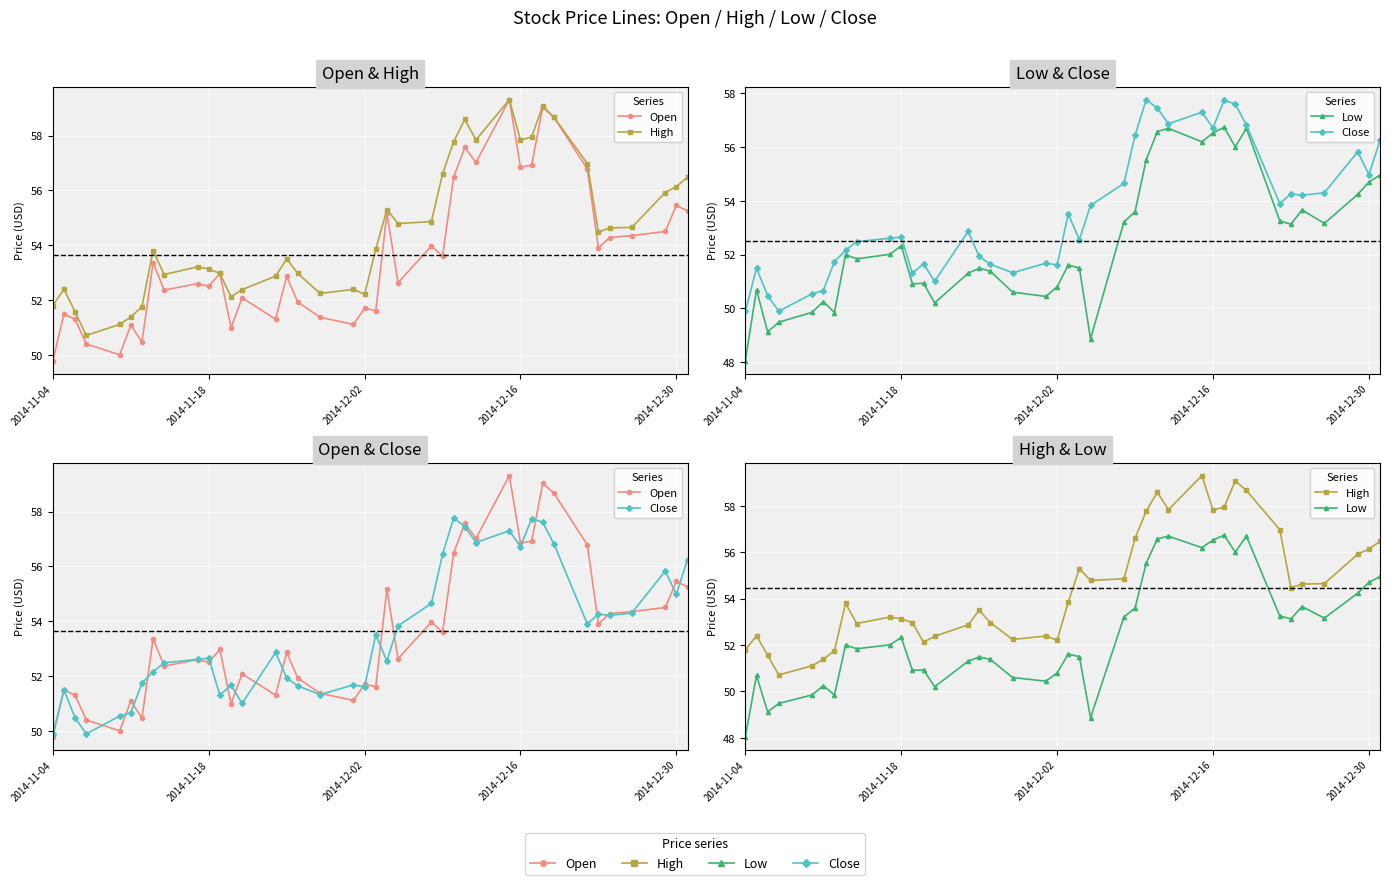

True or false: Close and High cross at least once.

False